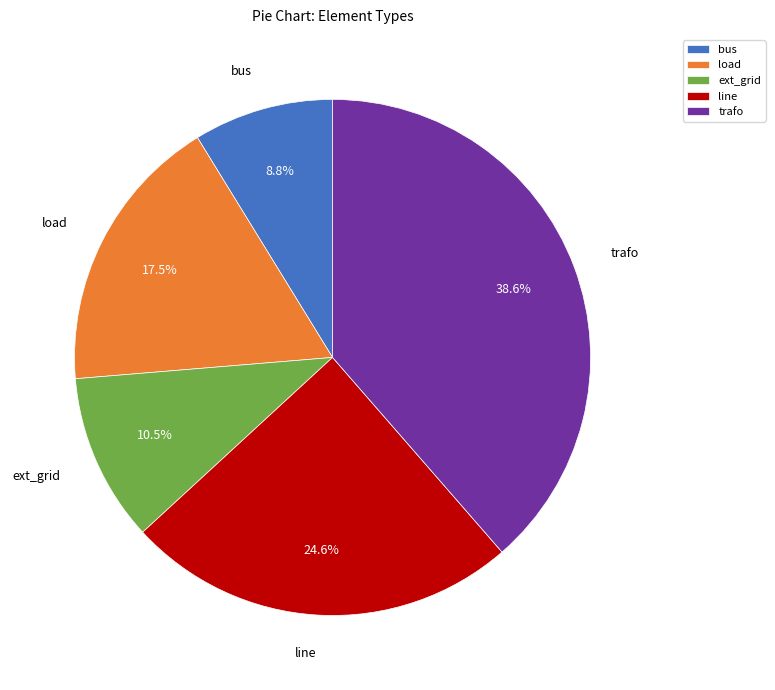

Rank the categories by value from highest to lowest.

trafo, line, load, ext_grid, bus